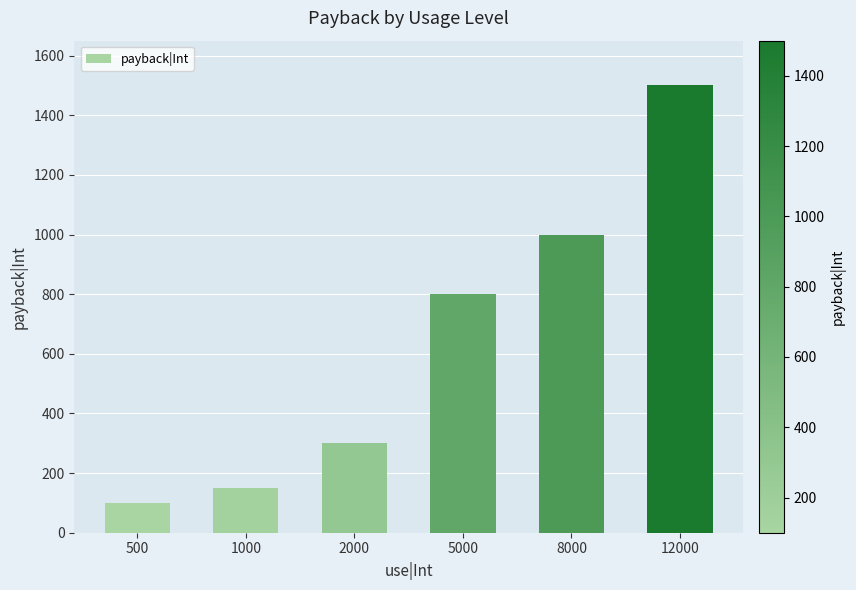

The chart shows a value of 1072 at 5000. True or false?

False